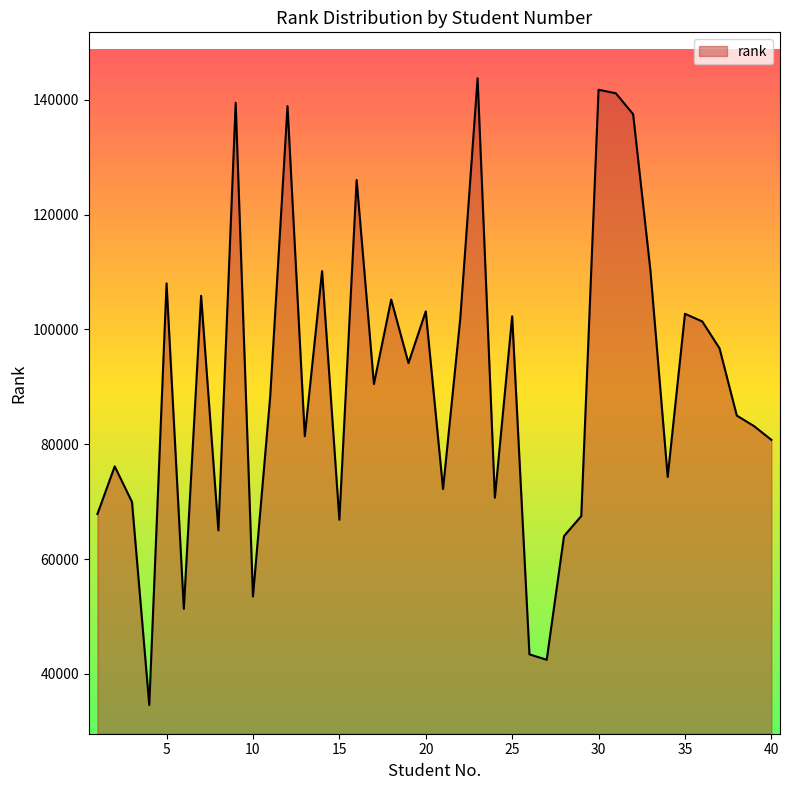

List the labels in order of value, largest first.

23, 30, 31, 9, 12, 32, 16, 33, 14, 5, 7, 18, 20, 35, 25, 22, 36, 37, 19, 17, 11, 38, 39, 13, 40, 2, 34, 21, 24, 3, 1, 29, 15, 8, 28, 10, 6, 26, 27, 4